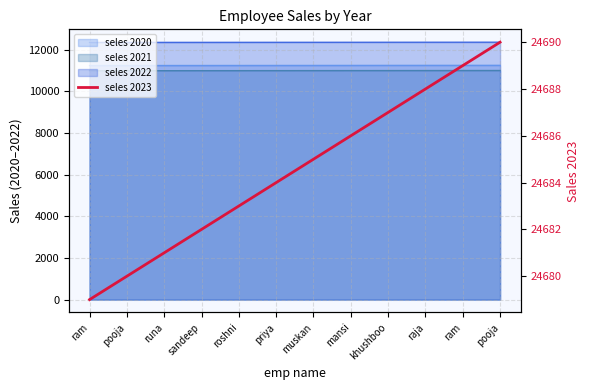

What is the smallest value displayed?

24679